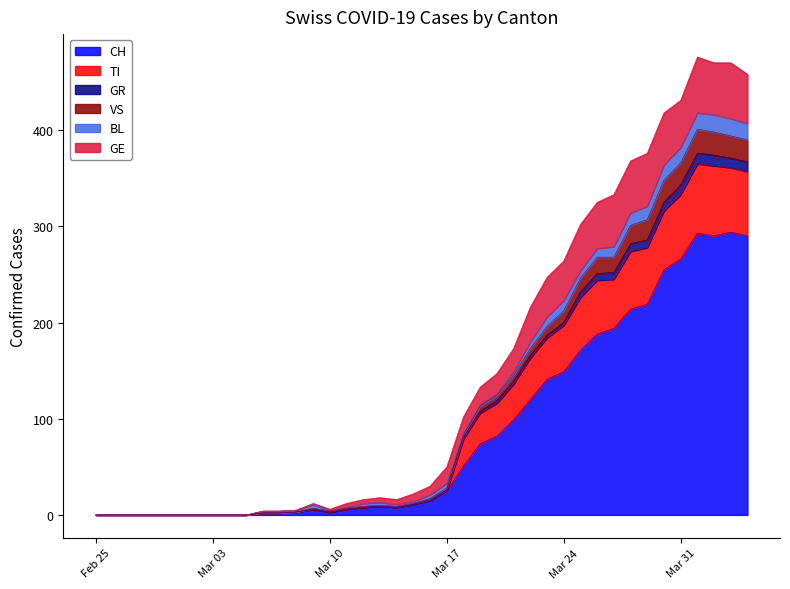

What is the maximum value for CH?

294